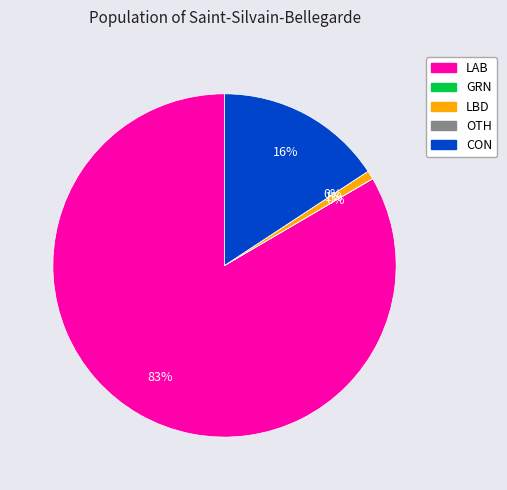

Does any single category account for the majority?

Yes